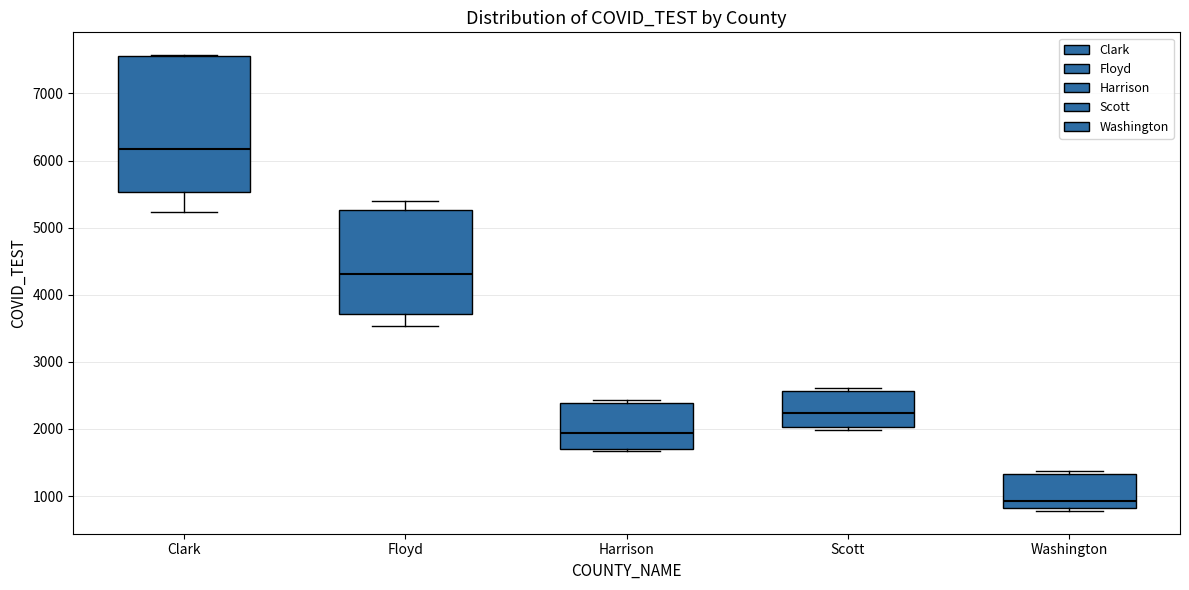

Comparing the boxes themselves (not the whiskers), which one is the tallest?

Clark